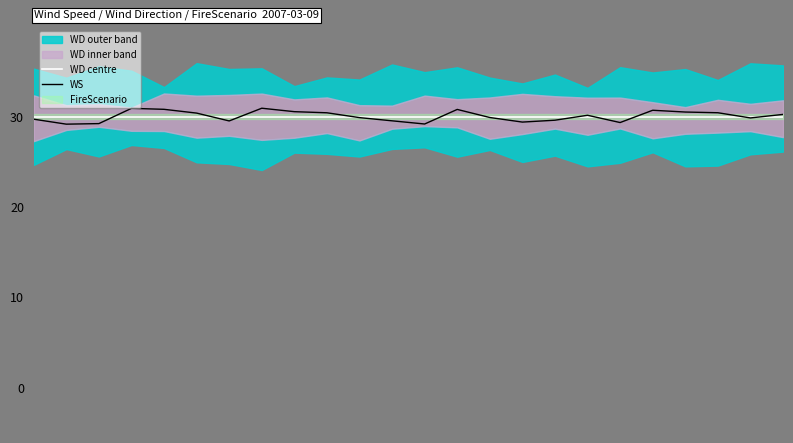

Reading left to right, extract all data points from this chart.

WD centre: 0=30.0	1=30.0	2=30.0	3=30.0	4=30.0	5=30.0	6=30.0	7=30.0	8=30.0	9=30.0	10=30.0	11=30.0	12=30.0	13=30.0	14=30.0	15=30.0	16=30.0	17=30.0	18=30.0	19=30.0	20=30.0	21=30.0	22=30.0	23=30.0
WS: 0=29.7	1=29.2	2=29.2	3=30.9	4=30.8	5=30.4	6=29.5	7=30.9	8=30.6	9=30.4	10=29.9	11=29.5	12=29.2	13=30.8	14=29.9	15=29.4	16=29.6	17=30.2	18=29.4	19=30.7	20=30.5	21=30.4	22=29.9	23=30.3